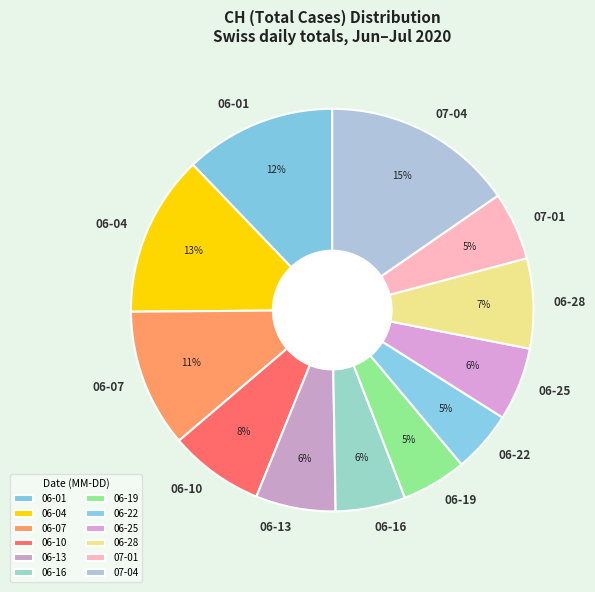

To the nearest percent, what percentage of the pie is 06-28?

7%